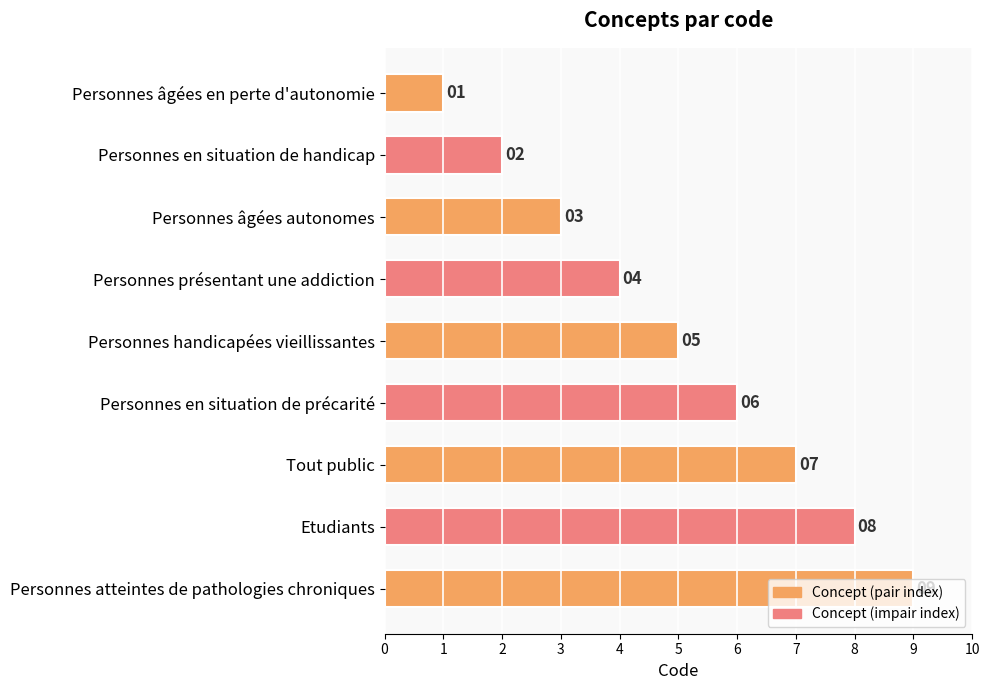

What is the change in value from Personnes âgées autonomes to Personnes en situation de précarité?

+3